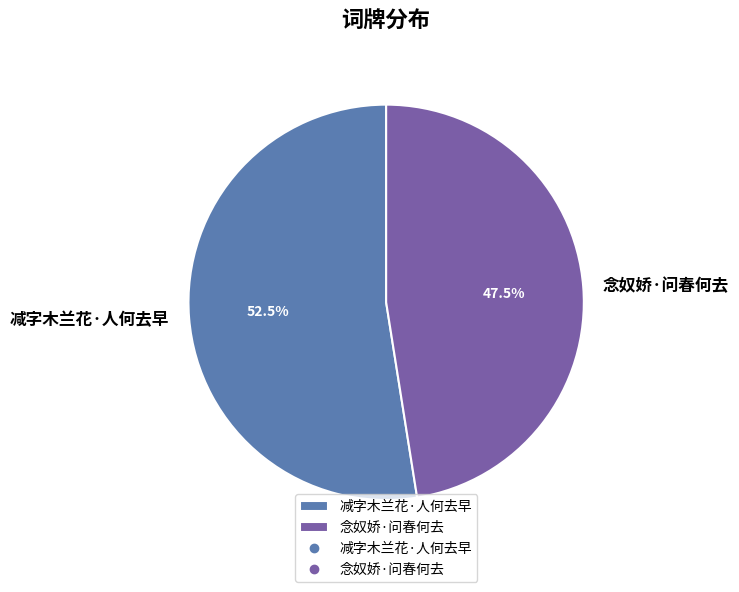

The 减字木兰花·人何去早 slice represents 64% of the pie. True or false?

False